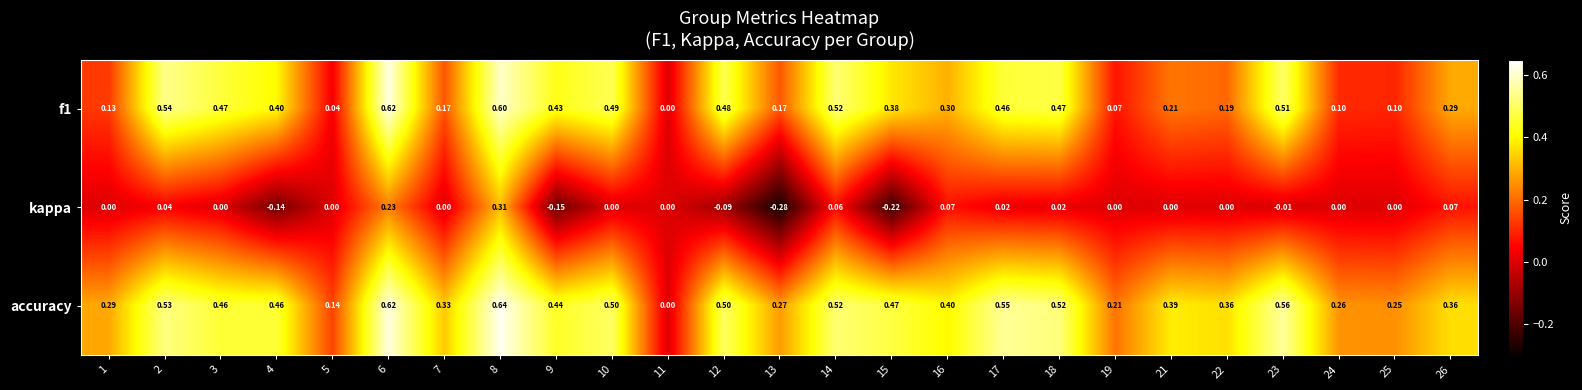

Which series has the widest spread of values?

accuracy